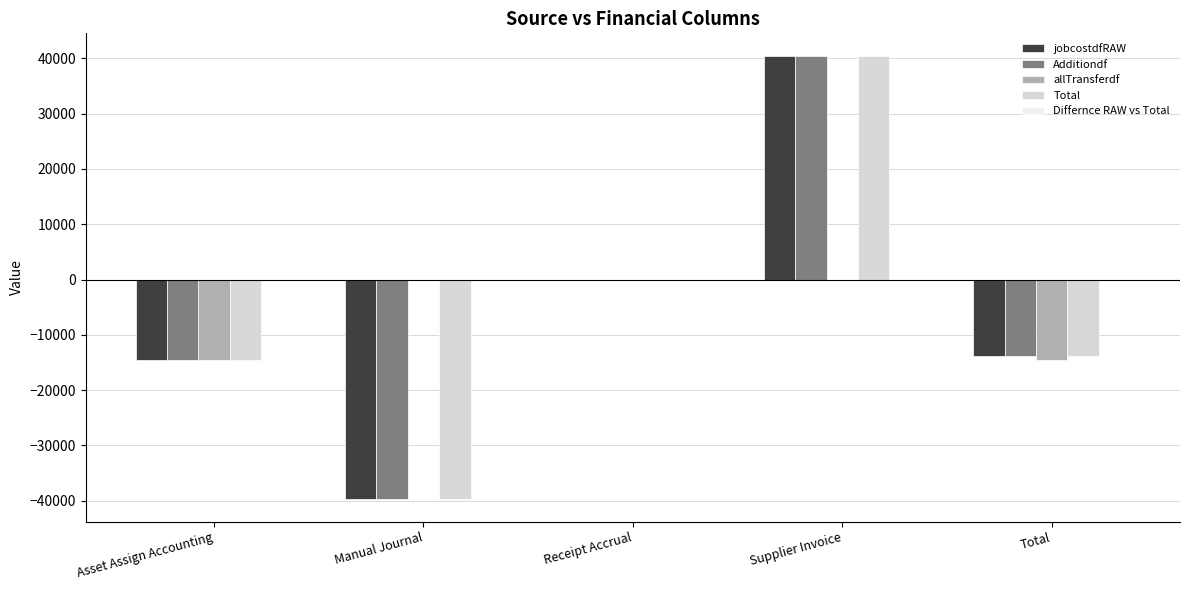

What is the total value across all series at Manual Journal?

-119192.4